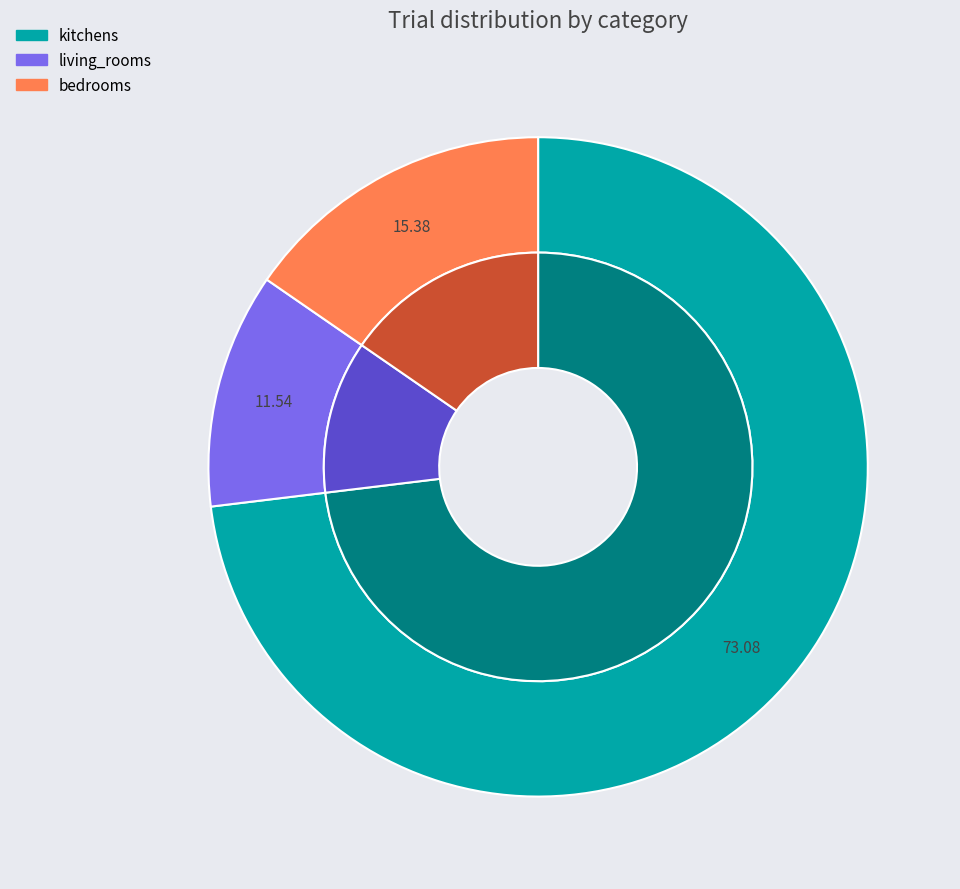

Which slice represents more than half of the pie?

kitchens